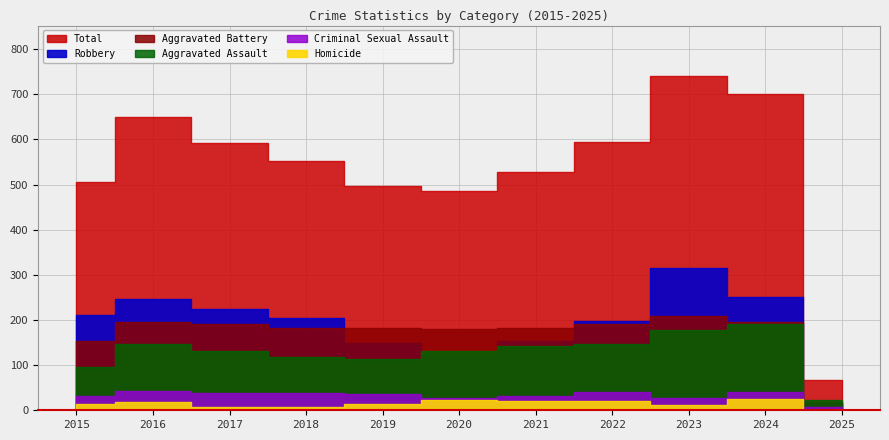

Reading left to right, transcribe all the data shown in this chart.

Aggravated Assault: 95	146	131	119	113	131	142	146	177	191	22
Aggravated Battery: 154	196	191	183	182	180	182	190	209	195	18
Criminal Sexual Assault: 31	42	39	38	37	28	31	40	27	40	8
Homicide: 13	18	8	8	14	22	20	21	12	24	1
Robbery: 212	247	224	204	150	124	153	198	316	251	17
Total: 505	649	593	552	496	485	528	595	741	701	66